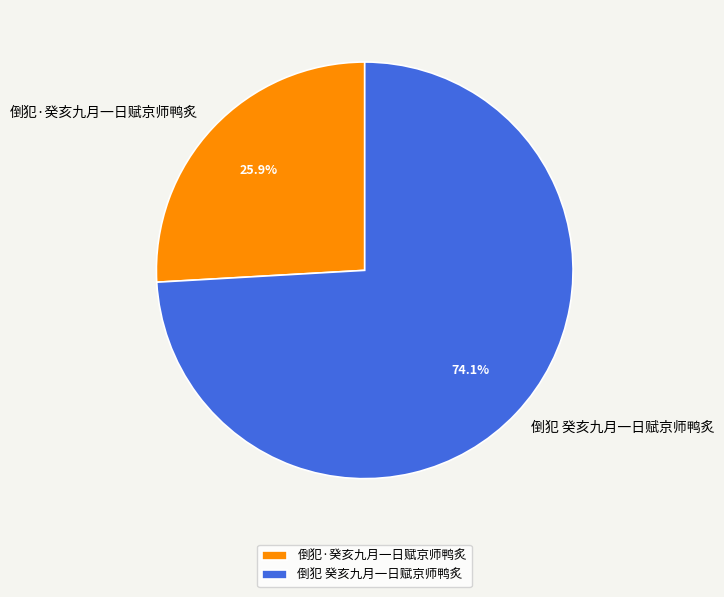

Combined, do 倒犯 癸亥九月一日赋京师鸭炙 and 倒犯·癸亥九月一日赋京师鸭炙 account for over 50%?

Yes